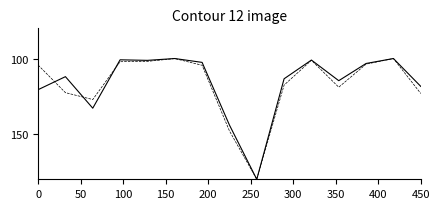

What is the smallest value displayed?

100.0